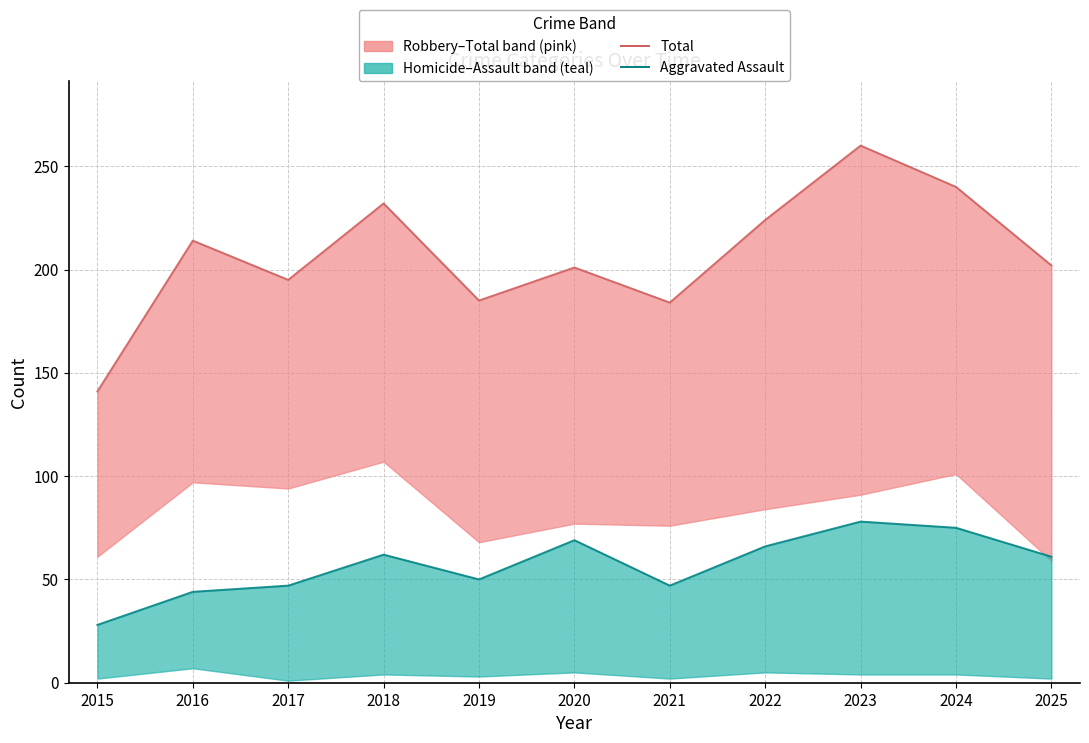

What is the approximate value of Aggravated Assault at 2024, to the nearest 5?

75